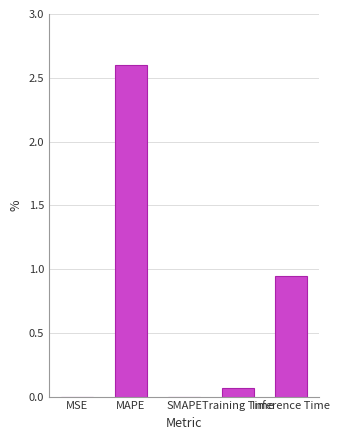

What is the sum of all values?

3.6